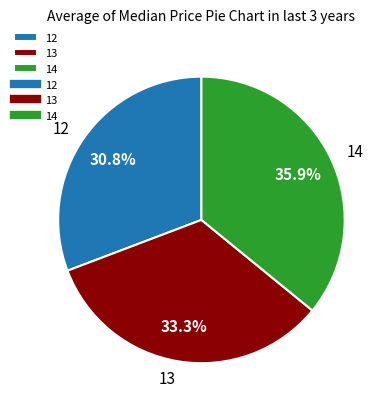

What is the ratio of the value at 13 to the value at 12?

1.1